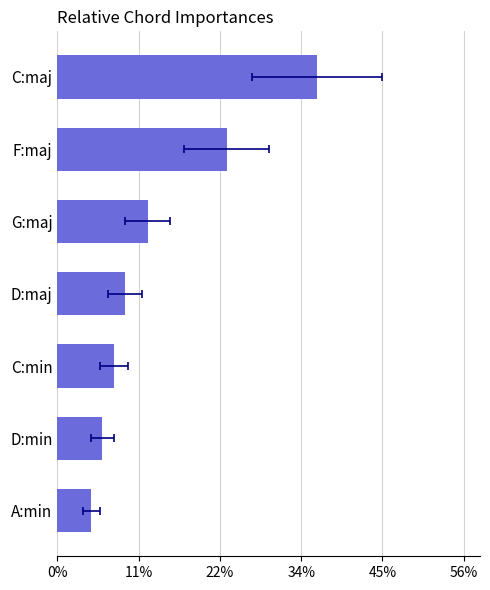

What position from the left is C:min?

3